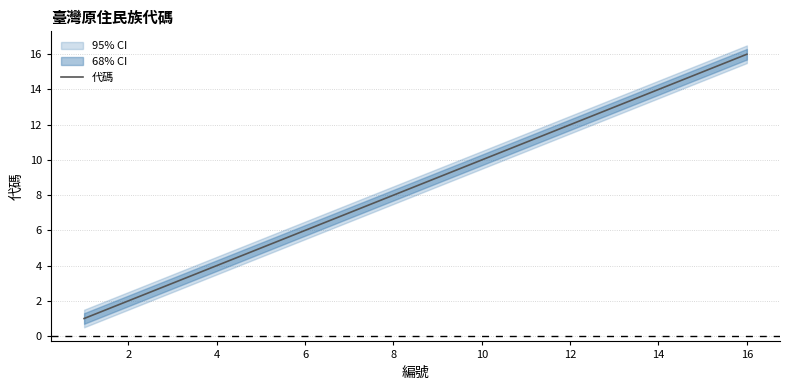

What is the greatest value displayed?

16